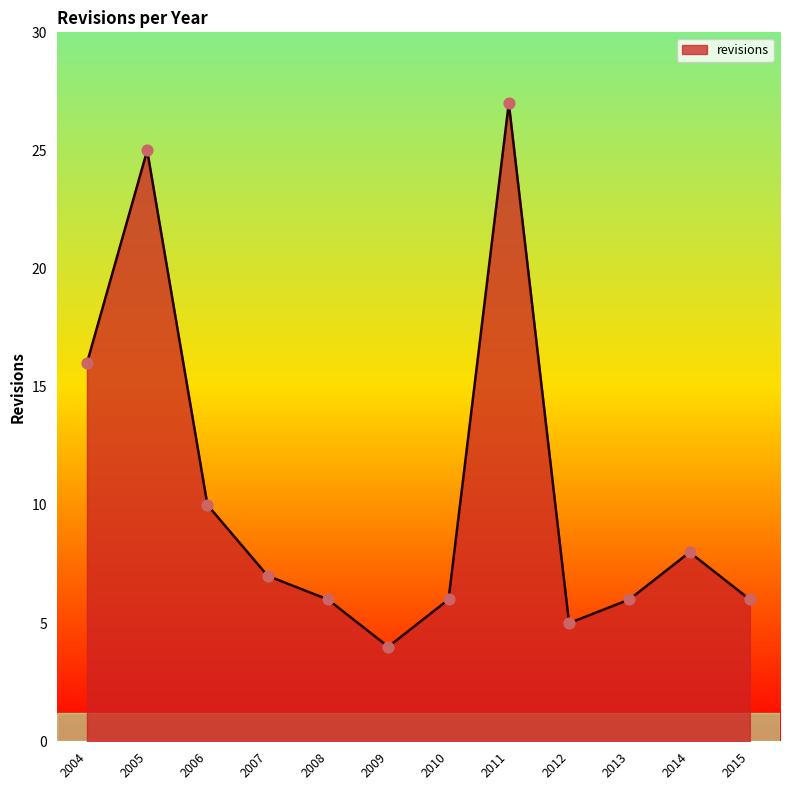

Which has a higher value, 2014 or 2011?

2011